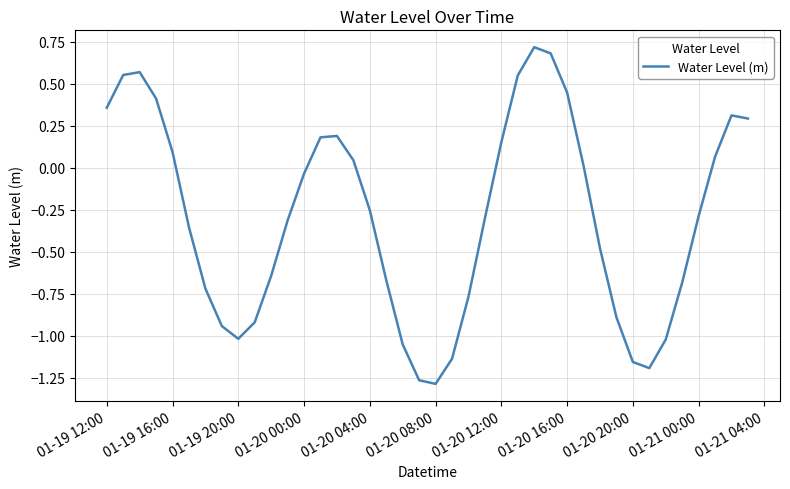

What is the greatest value displayed?

0.7